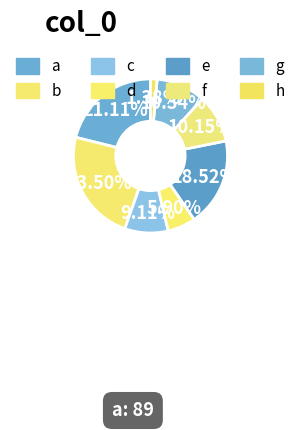

To the nearest percent, what percentage of the pie is g?

10%